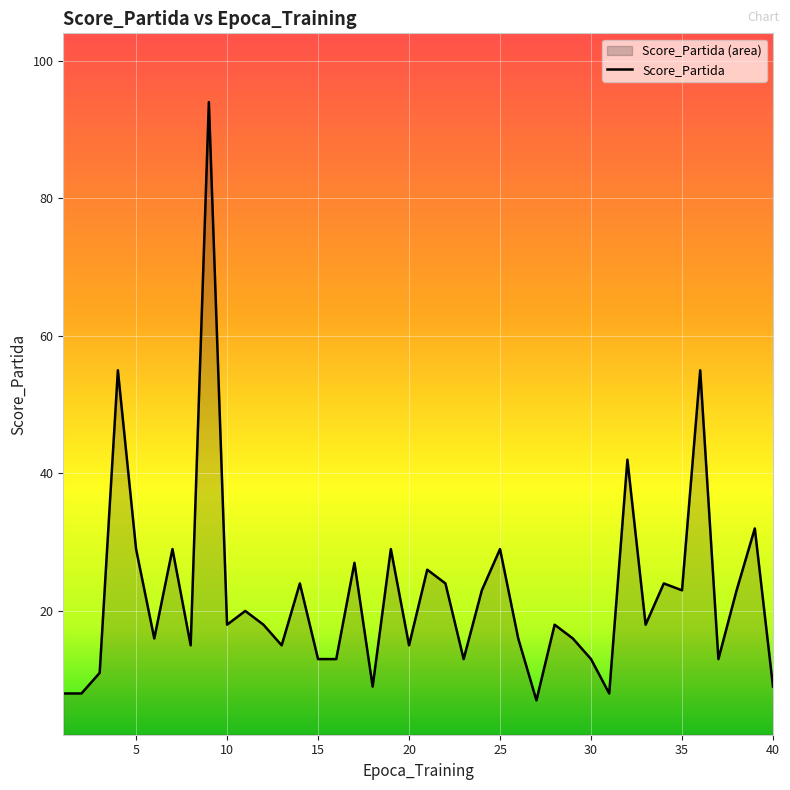

How many lines are shown in the chart?

1